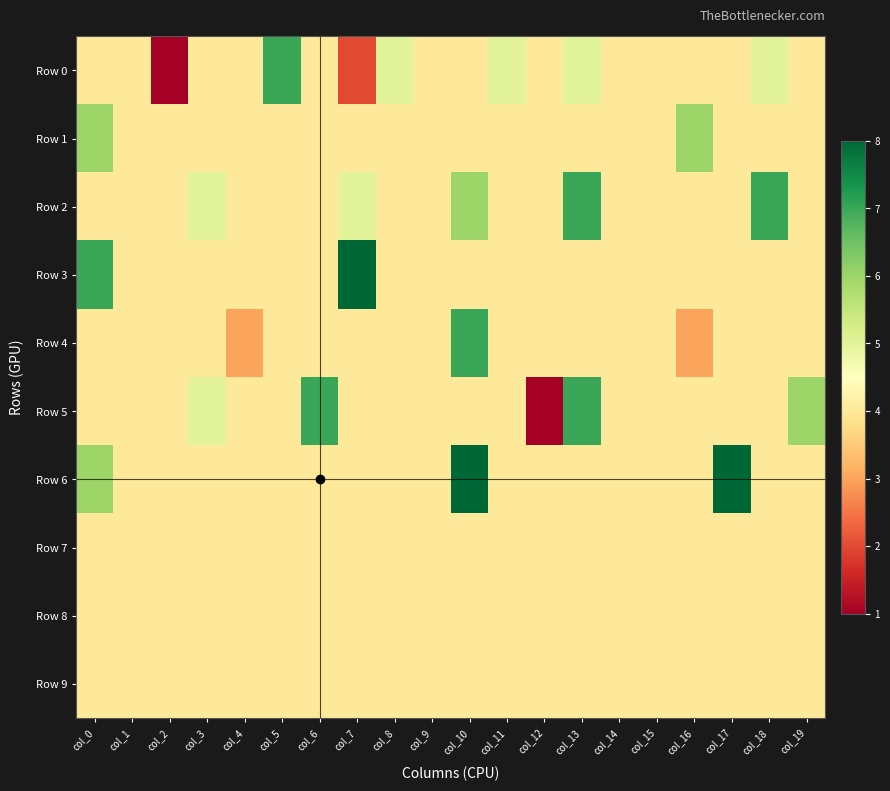

Rank the series at col_11 from lowest to highest value.

Row 1, Row 2, Row 3, Row 4, Row 5, Row 6, Row 7, Row 8, Row 9, Row 0